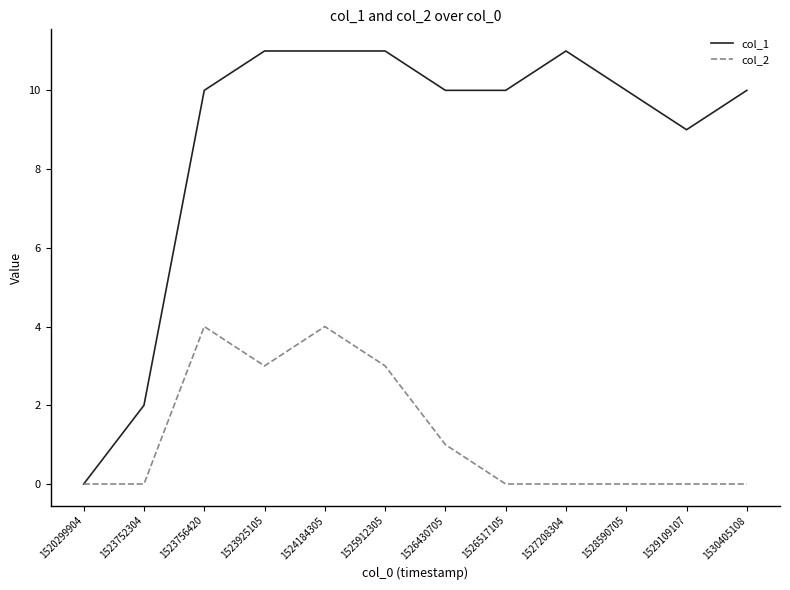

At how many categories does at least one series exceed 3?

10